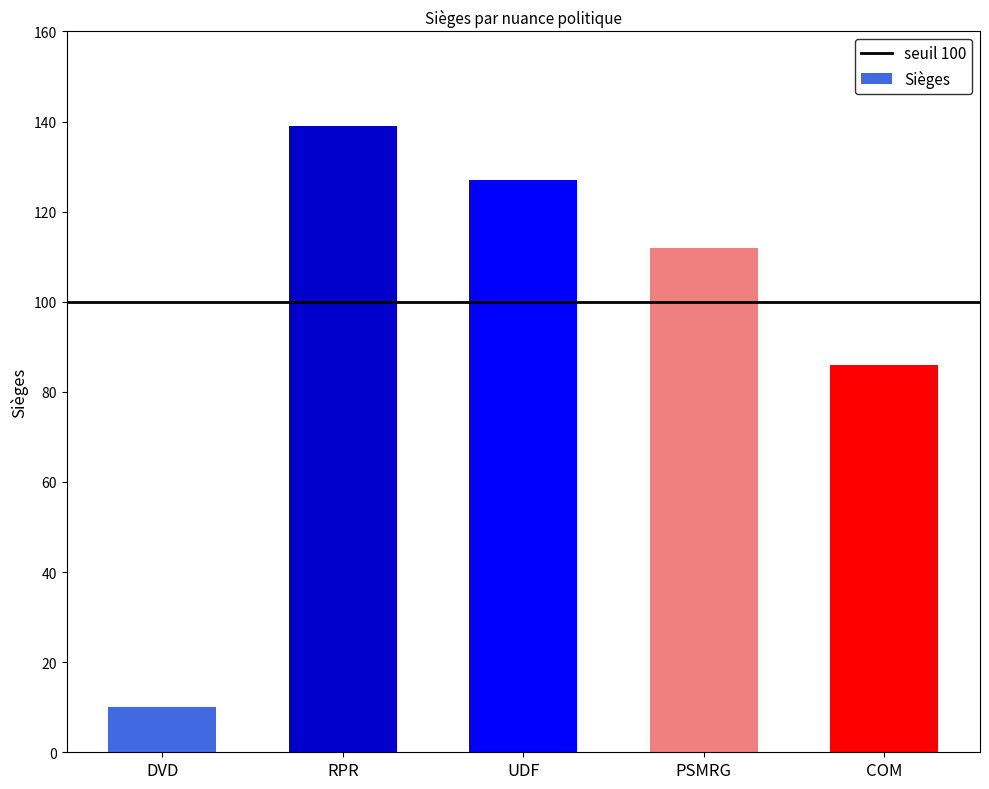

What is the label of the 4th bar from the right?

RPR